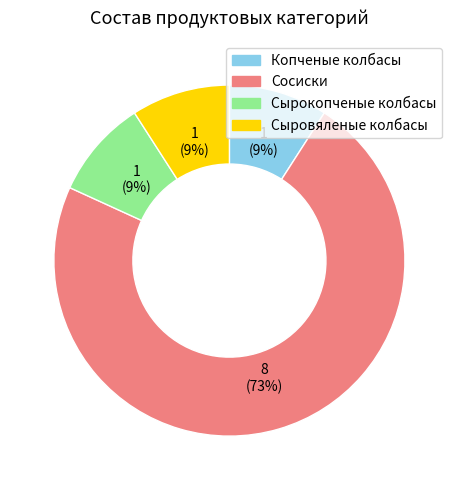

How many slices are in this pie chart?

4